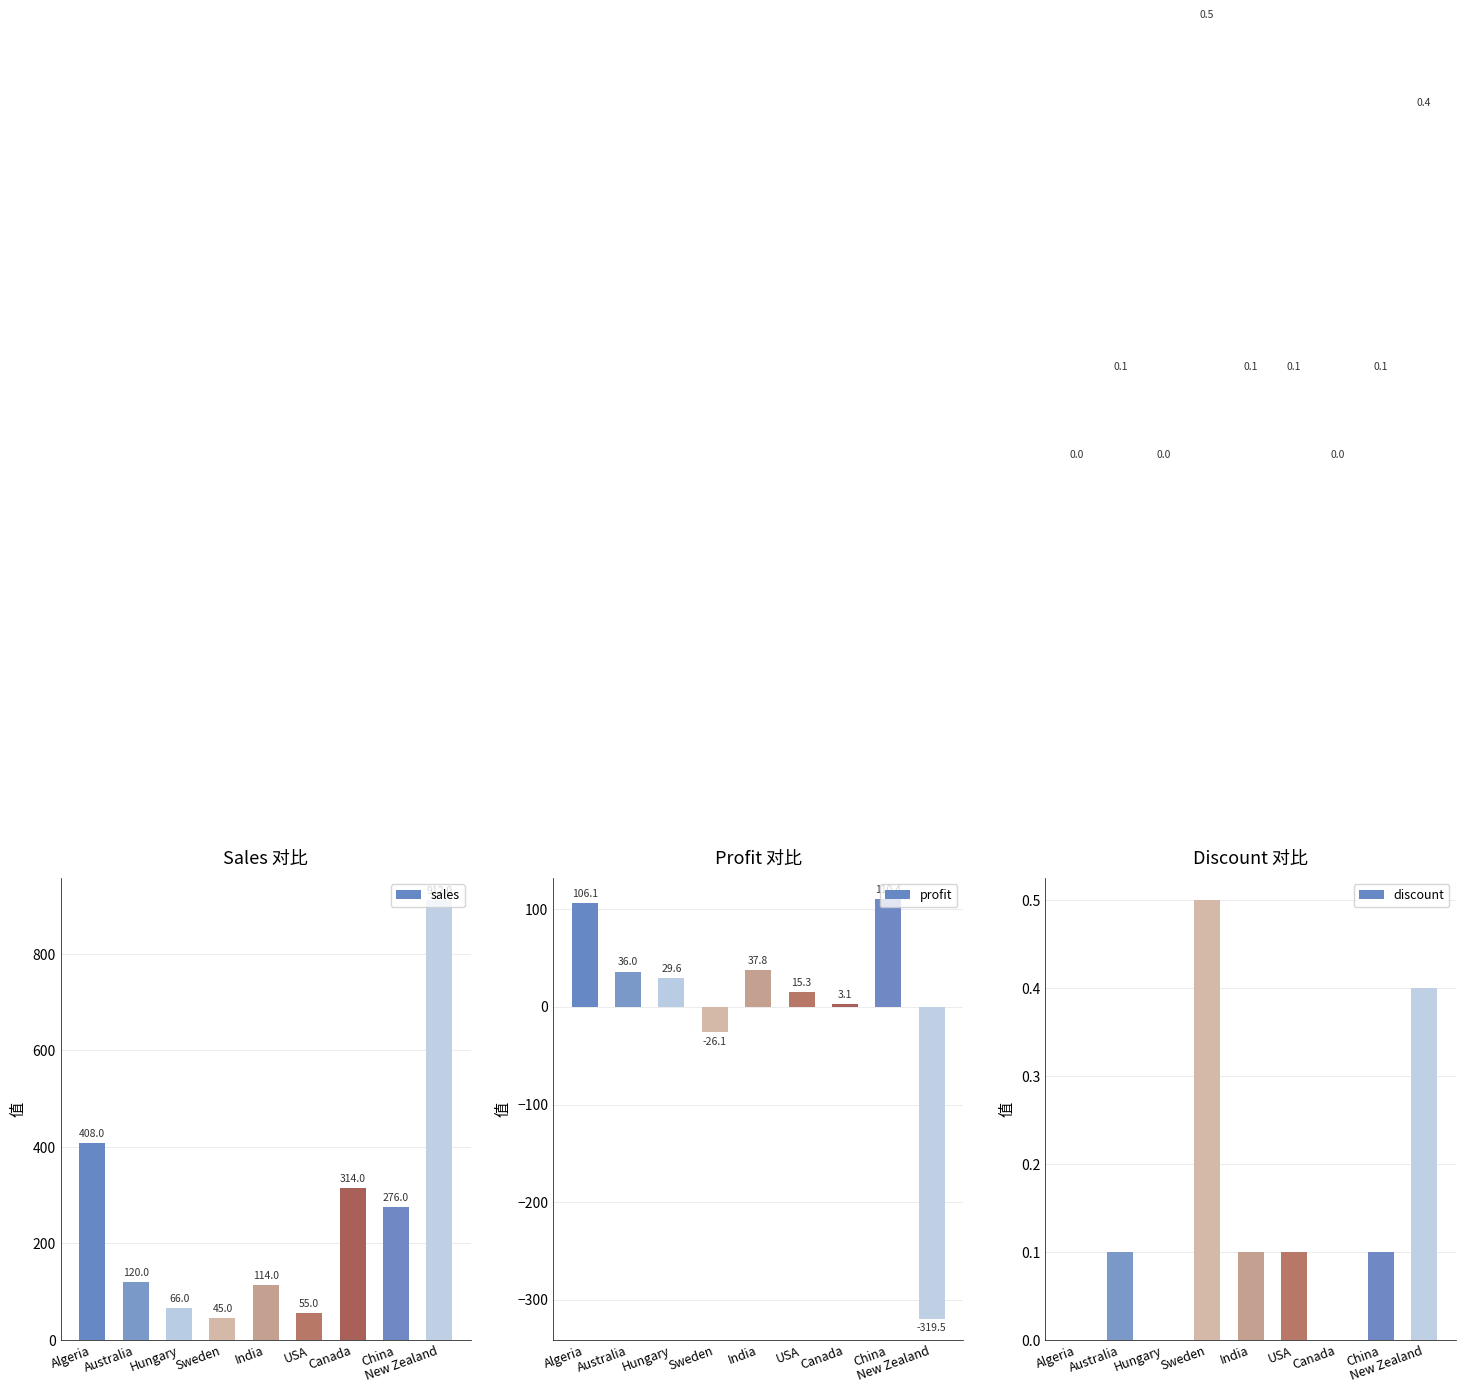

What is the sum of all discount values?

1.3